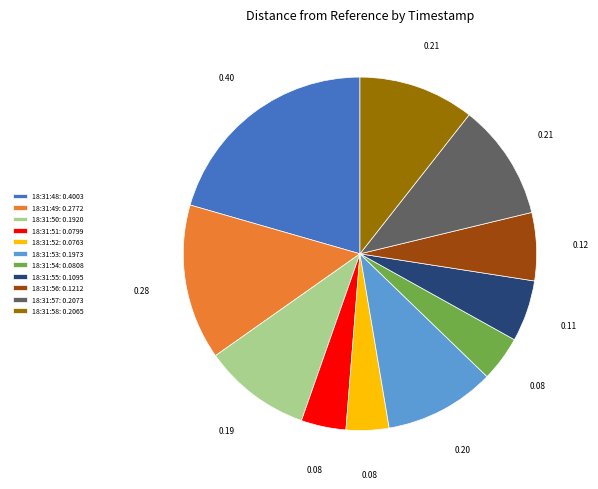

Do 18:31:56: 0.1212 and 18:31:49: 0.2772 together represent more than half of the pie?

No